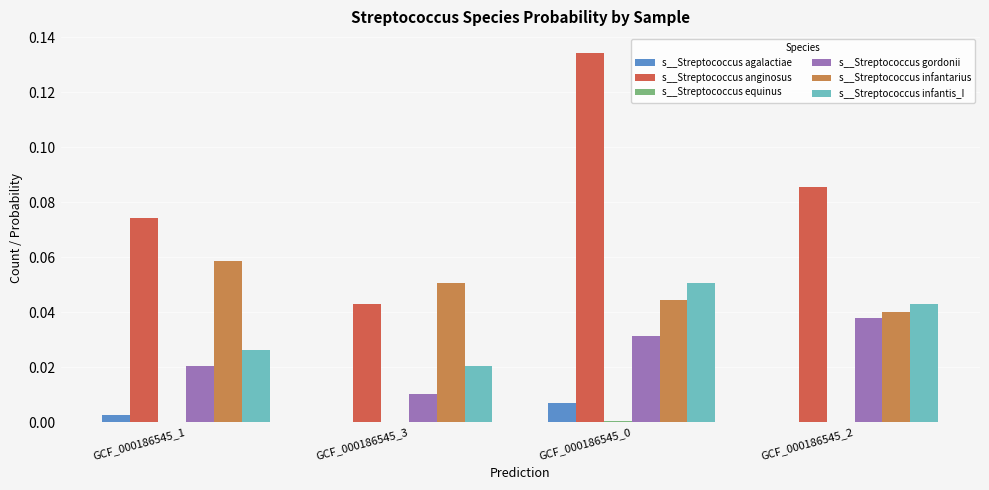

Is the value of s__Streptococcus agalactiae at GCF_000186545_0 greater than the value of s__Streptococcus infantis_I at GCF_000186545_1?

No